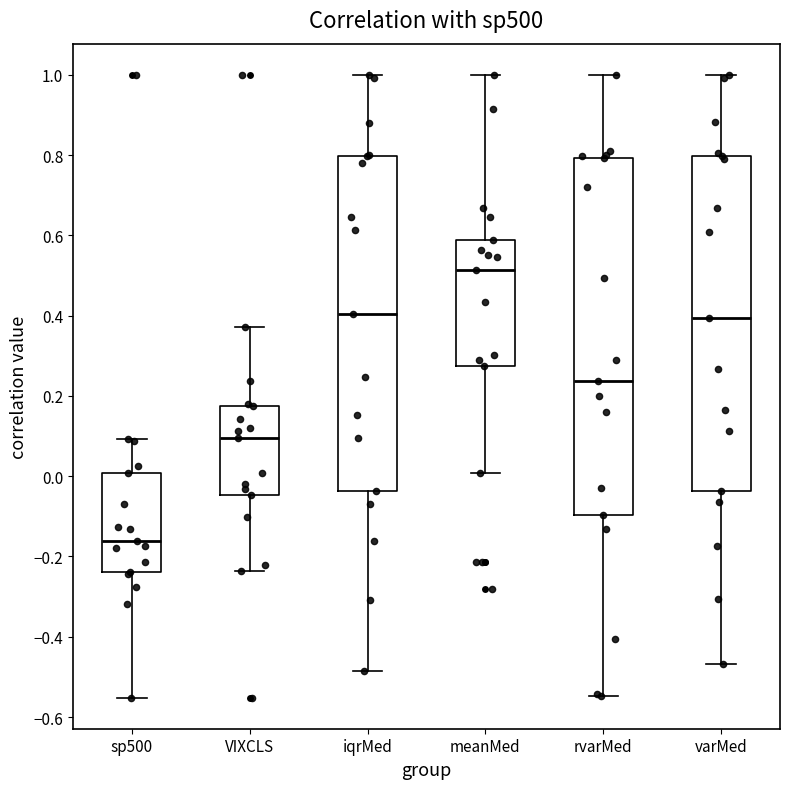

Comparing the boxes themselves (not the whiskers), which one is the tallest?

rvarMed